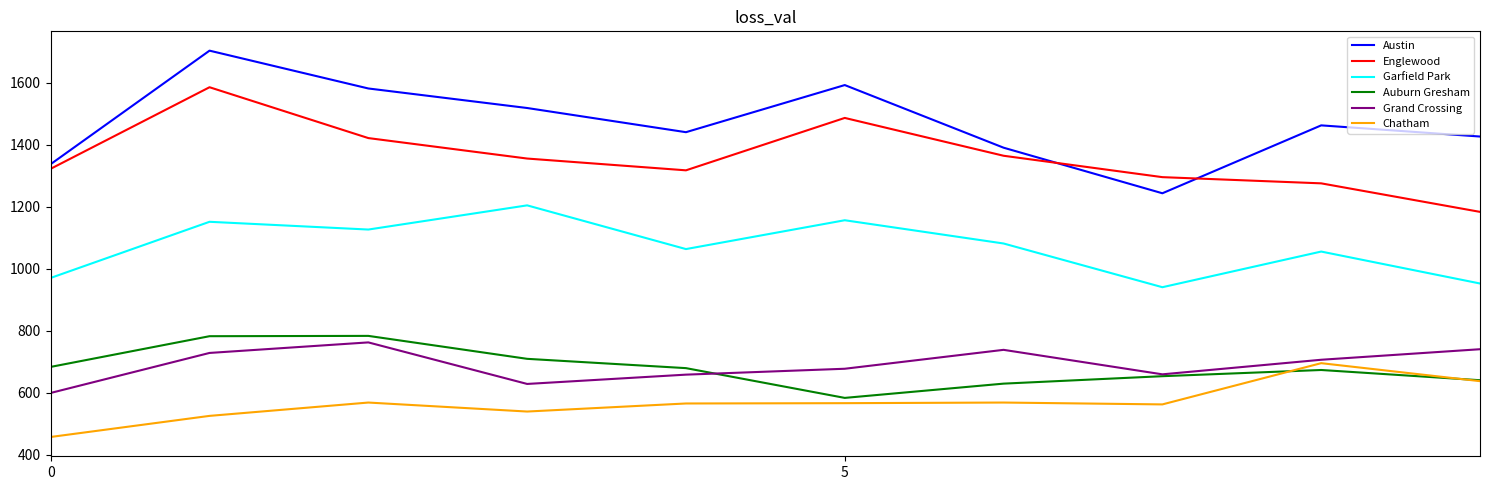

How many lines are shown in the chart?

6